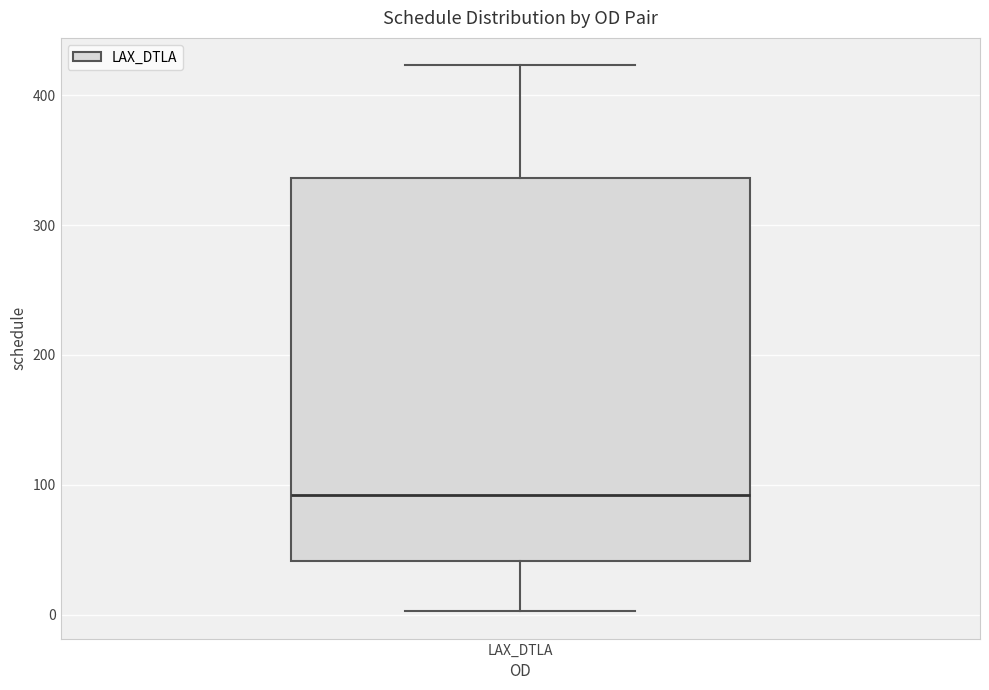

Read this box plot against the y-axis: the position of the median line, the range covered by the box, and the ends of both whiskers. The values are not printed on the chart, so give them approximately, as read against the axis.

median 90, box 40 to 340, whiskers 0 to 420